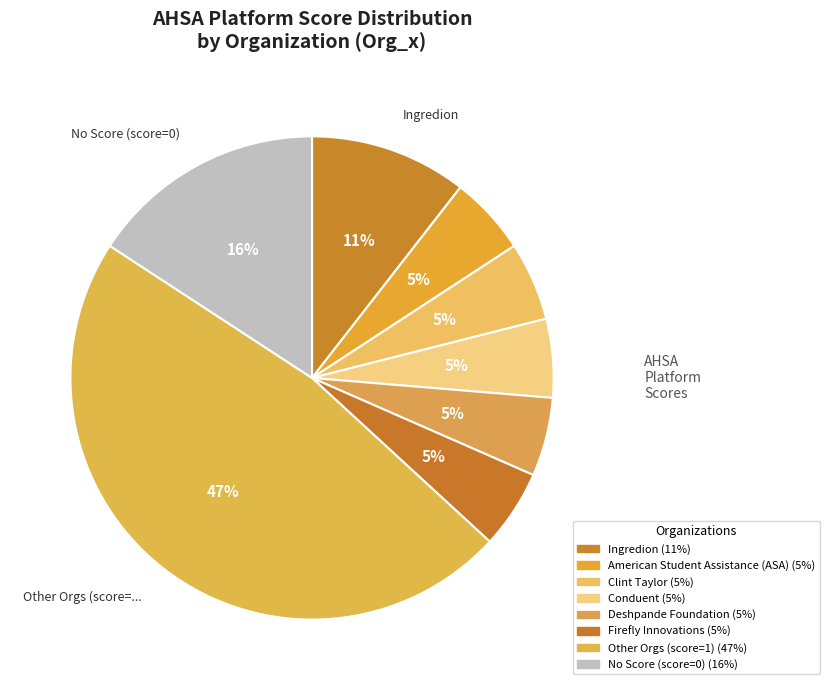

Is there a majority slice in this chart?

No